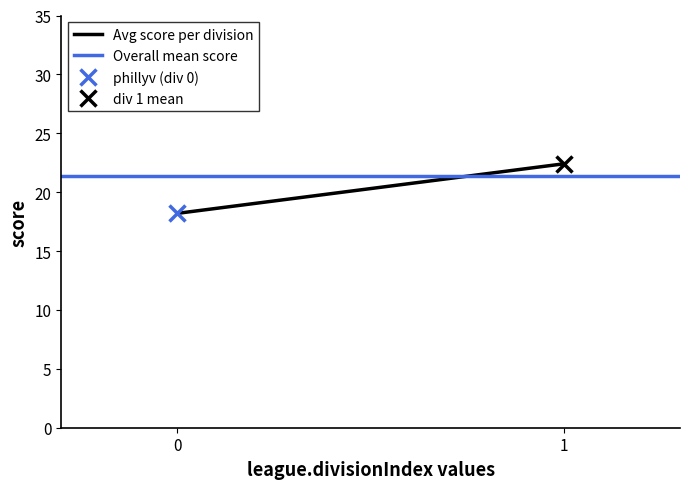

Between 0 and 1, which series saw the biggest shift?

Avg score per division